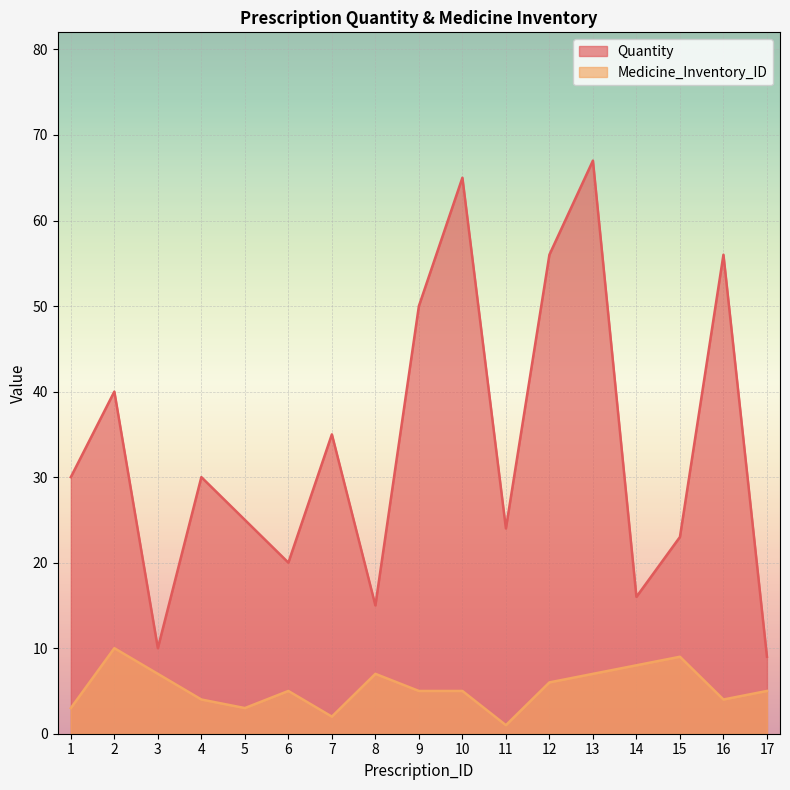

What is the difference between the maximum and minimum values in the Quantity series?

58